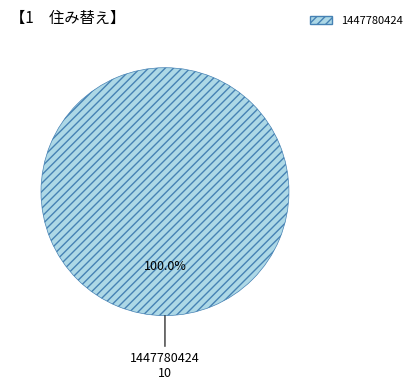

Count the number of slices in the pie.

1